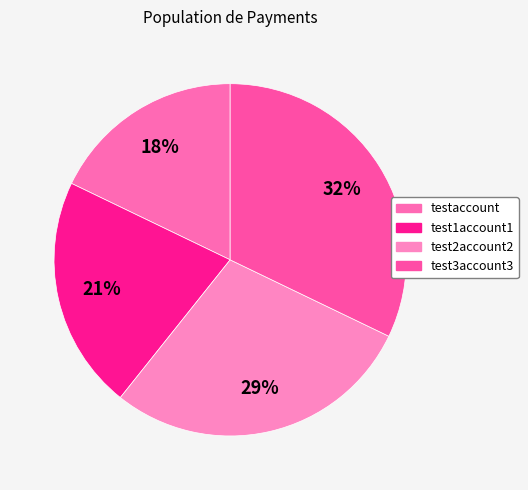

Is there a majority slice in this chart?

No